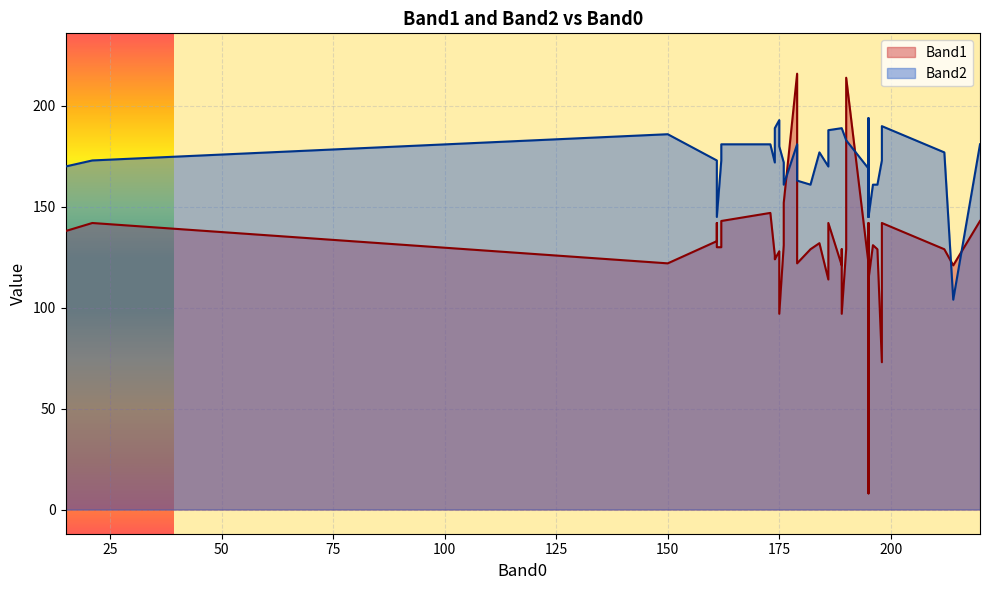

True or false: Band2 has a value of 189 at 189.

True